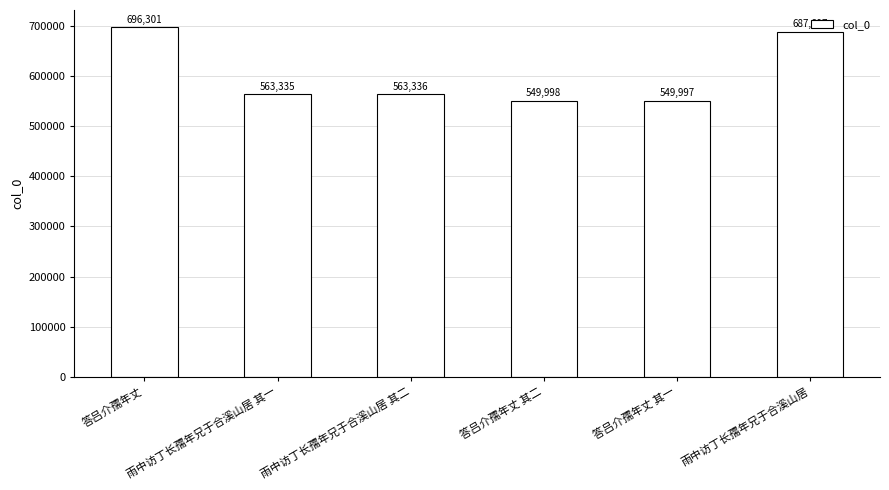

What is the difference between the maximum and minimum values?

146304